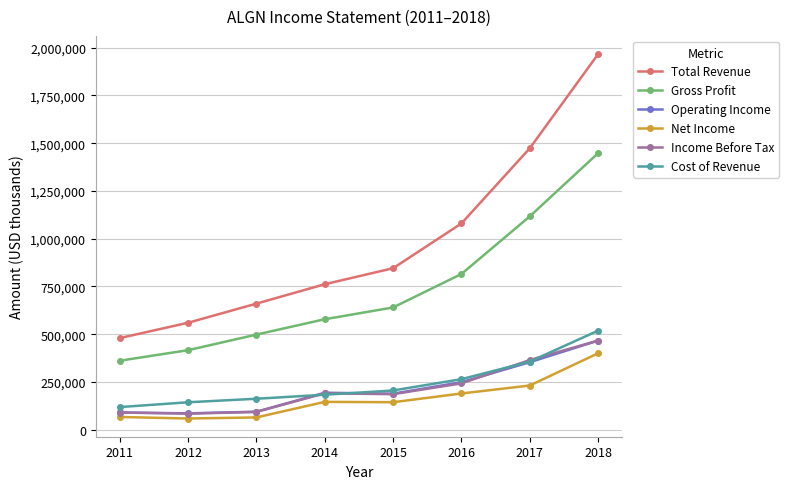

True or false: Net Income and Operating Income cross at least once.

False